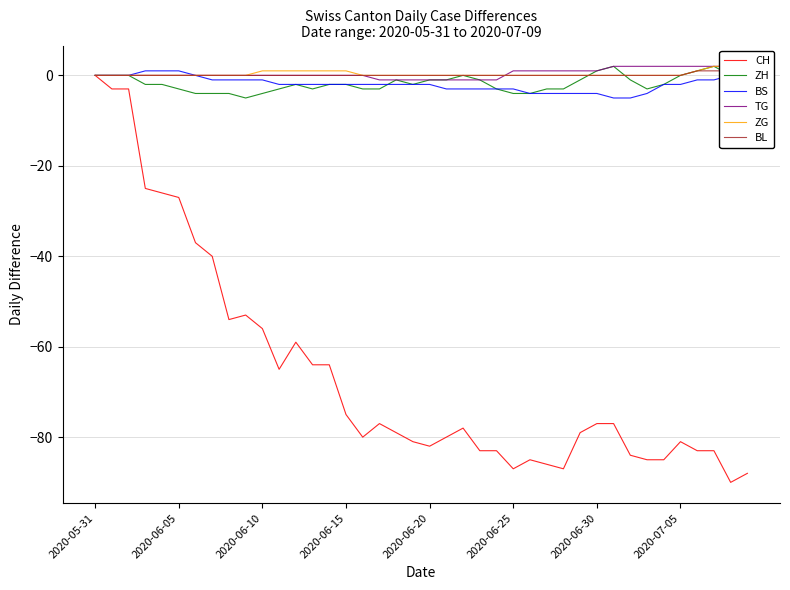

Which category has the lowest value in the BL series?

2020-05-31